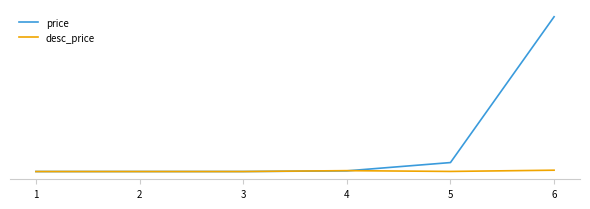

Does the chart display data point markers on the line(s)?

No